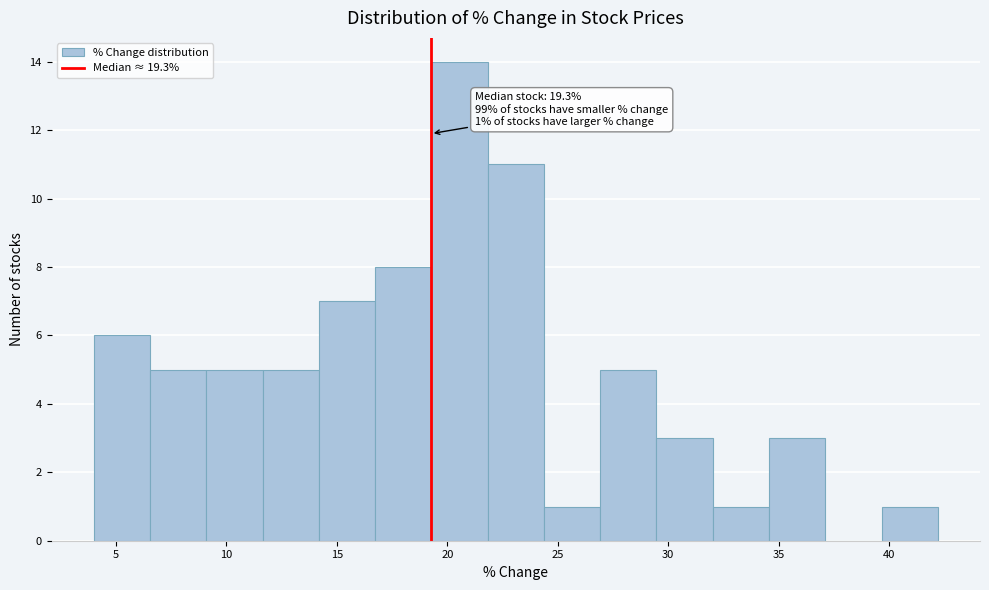

Over which range of the x-axis is the bar tallest?

19.5 to 22.0